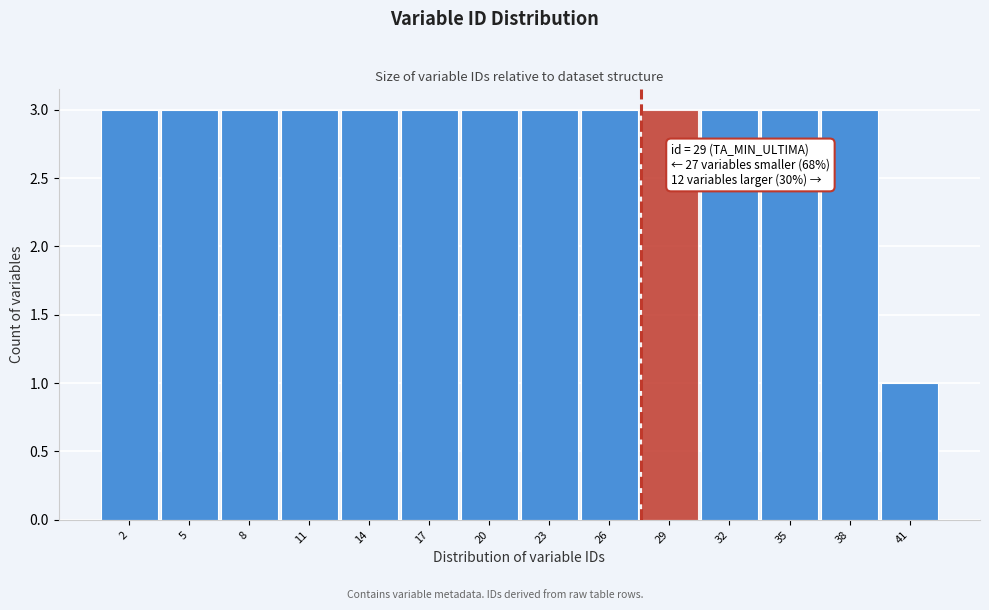

Reading left to right, list all the values displayed in this chart.

2=3	5=3	8=3	11=3	14=3	17=3	20=3	23=3	26=3	29=3	32=3	35=3	38=3	41=1